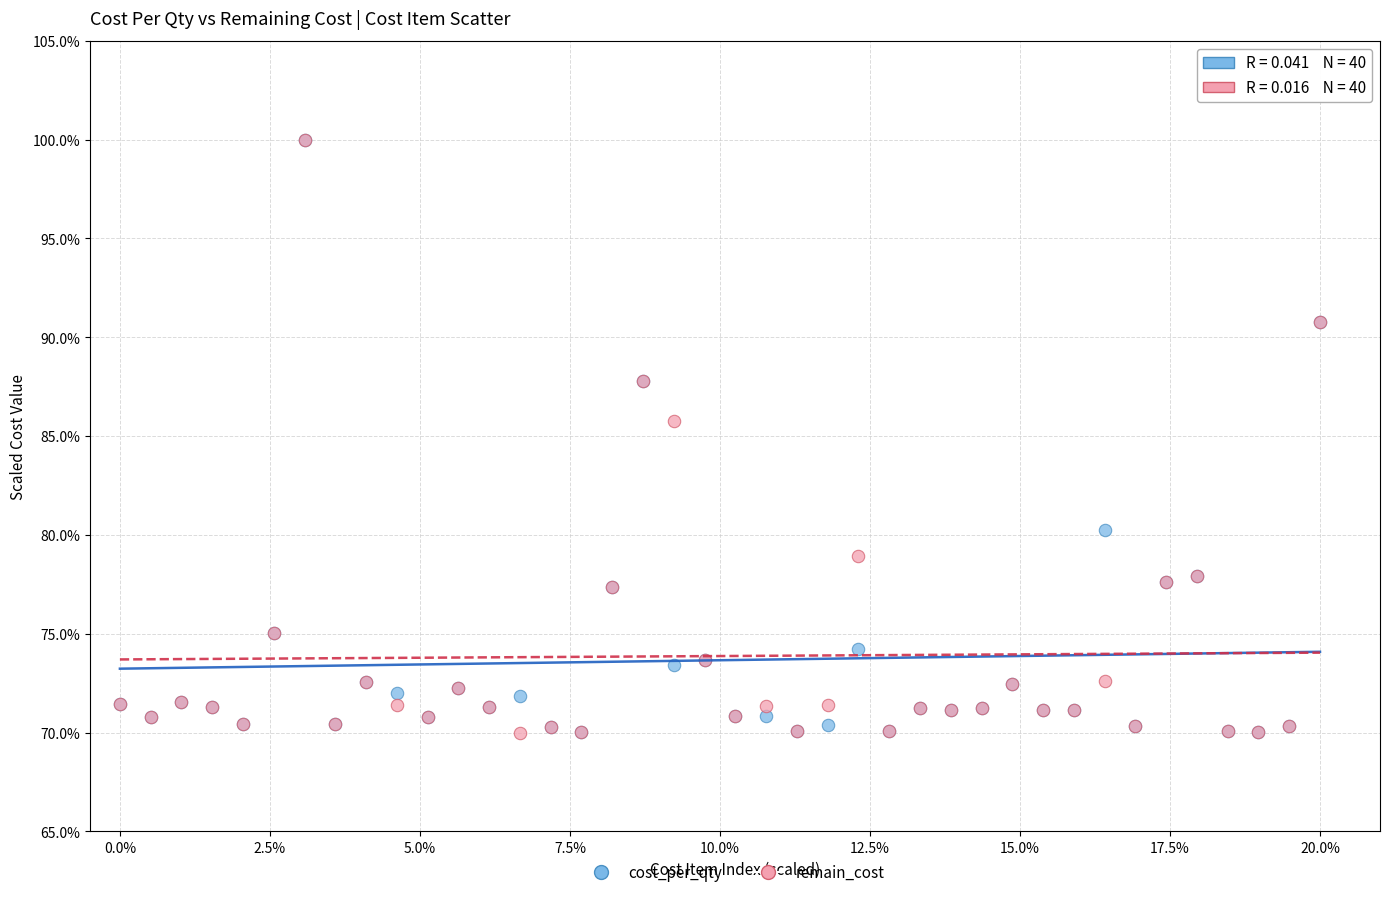

Across all series, what Y value is closest to 85?

85.8